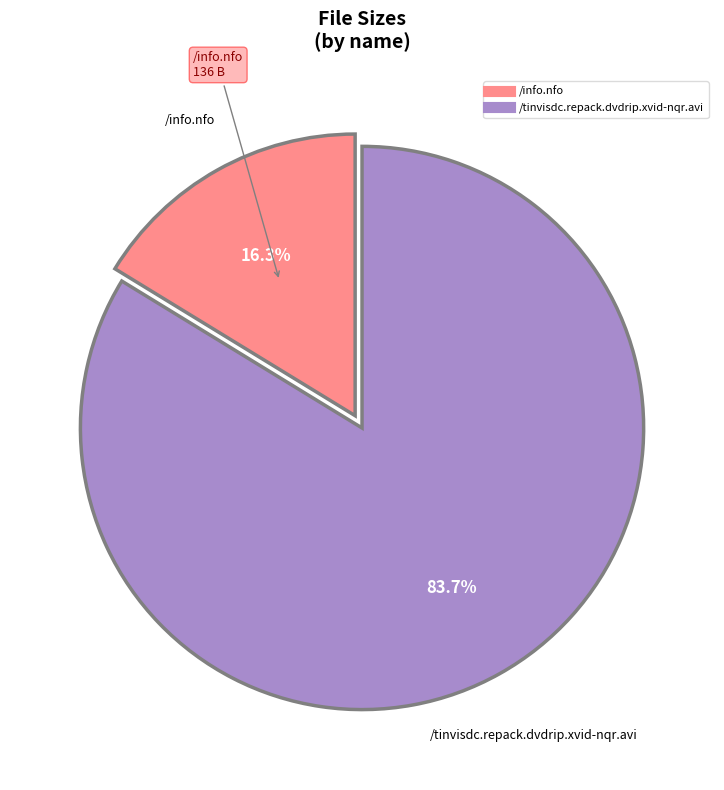

Between /tinvisdc.repack.dvdrip.xvid-nqr.avi and /info.nfo, which is larger?

/tinvisdc.repack.dvdrip.xvid-nqr.avi